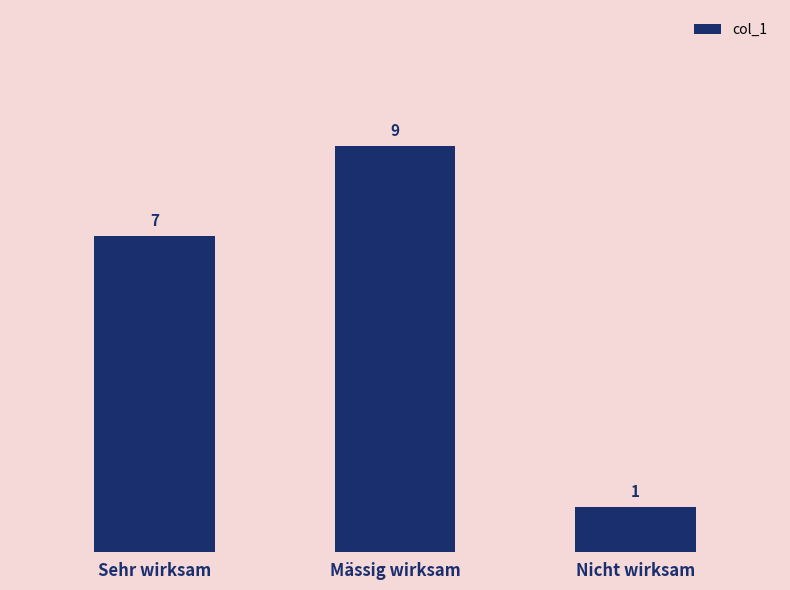

Reading left to right, transcribe all the data shown in this chart.

7	9	1